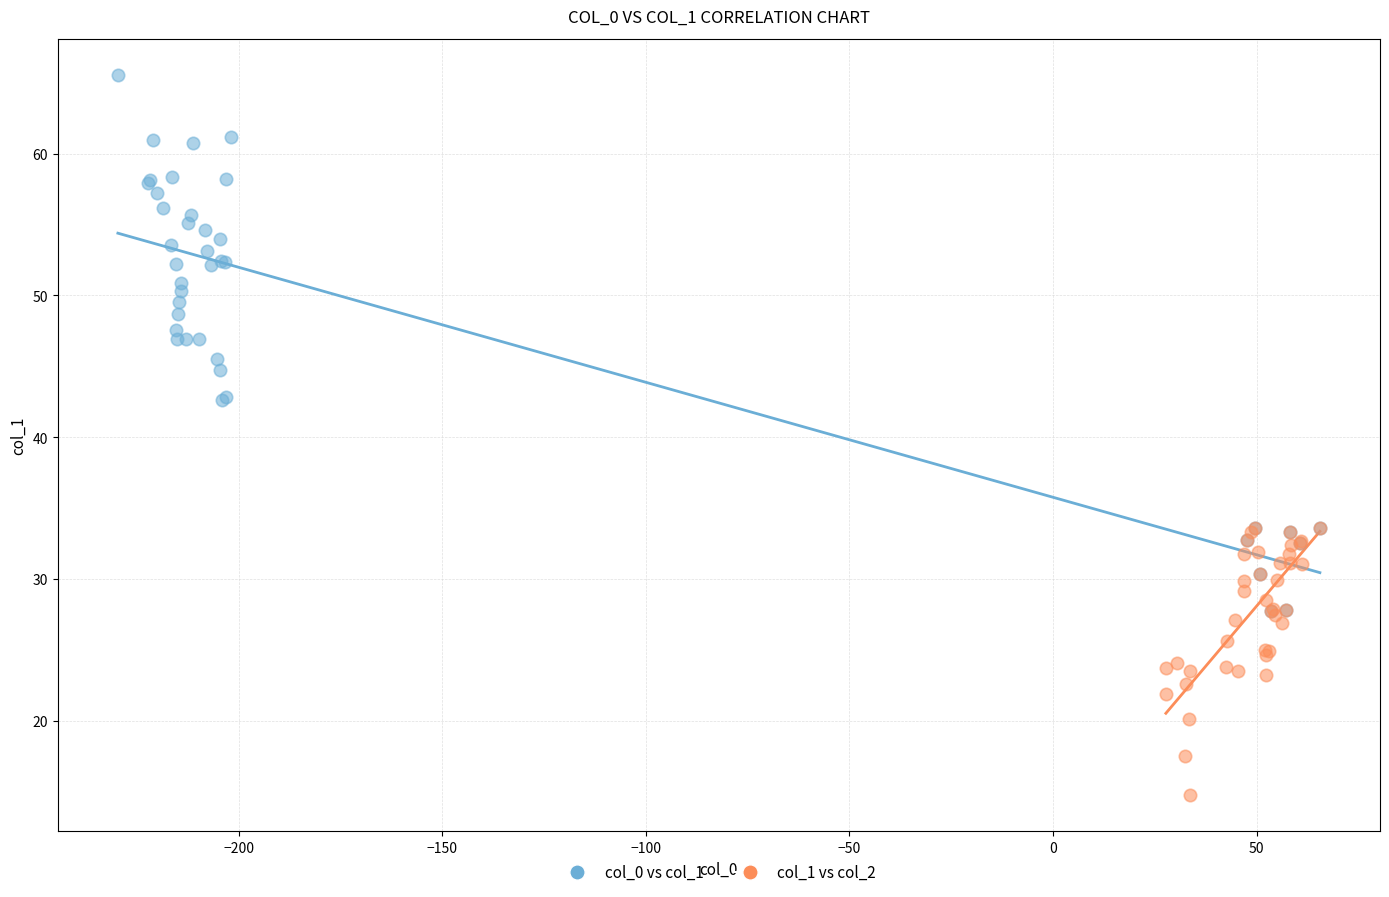

Which series contains the highest Y value?

col_0 vs col_1